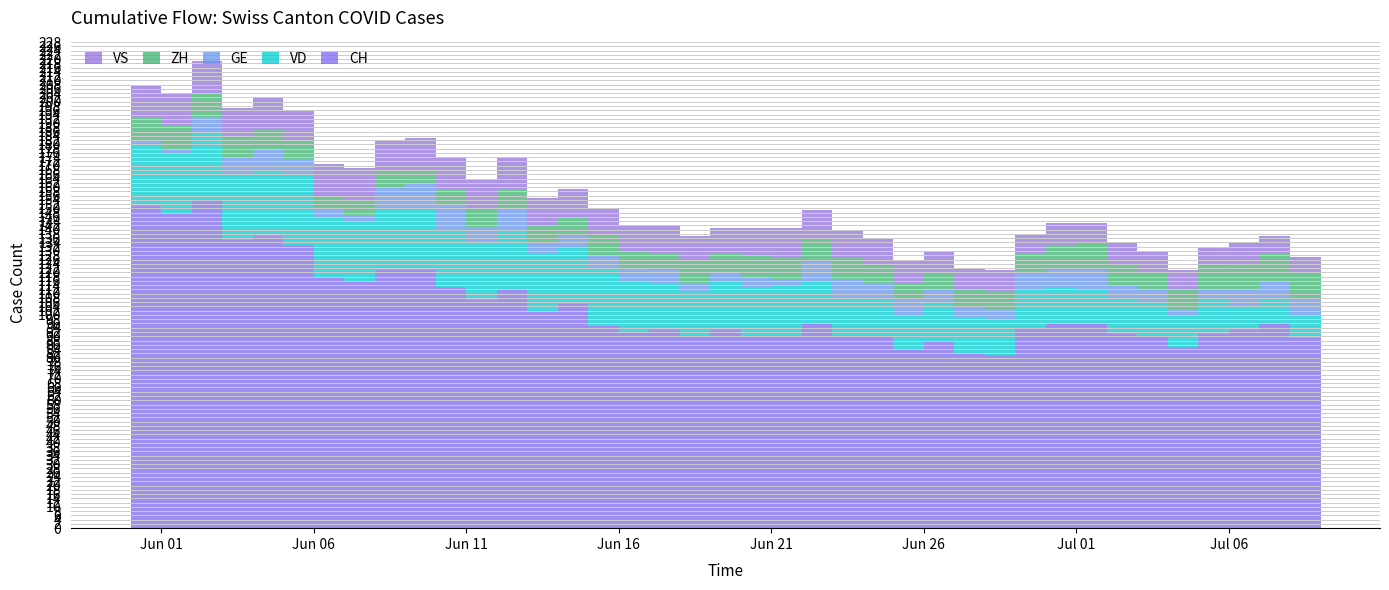

Reading left to right, extract all data points from this chart.

CH: 151	148	154	135	137	133	118	116	121	121	113	107	112	102	105	95	92	93	90	93	90	90	96	90	90	84	88	82	81	94	96	96	91	90	85	91	93	96	89	91
VD: 29	28	31	31	31	32	28	28	29	28	27	27	28	27	27	27	24	22	21	23	23	24	20	18	17	16	17	17	17	18	17	16	17	16	15	17	11	11	11	11
GE: 2	2	8	8	10	8	3	3	10	13	12	7	10	5	5	6	6	6	4	4	5	3	9	9	8	8	7	5	5	7	8	9	6	6	3	4	8	9	8	6
ZH: 11	11	11	9	9	8	7	7	7	6	7	8	9	8	9	9	8	8	10	9	10	10	11	10	8	7	7	8	8	10	12	13	10	8	9	11	12	13	11	12
VS: 15	15	15	14	15	15	15	15	15	15	15	15	15	13	13	13	12	13	12	12	13	14	13	13	13	11	11	10	10	9	10	9	10	10	9	9	10	8	8	10